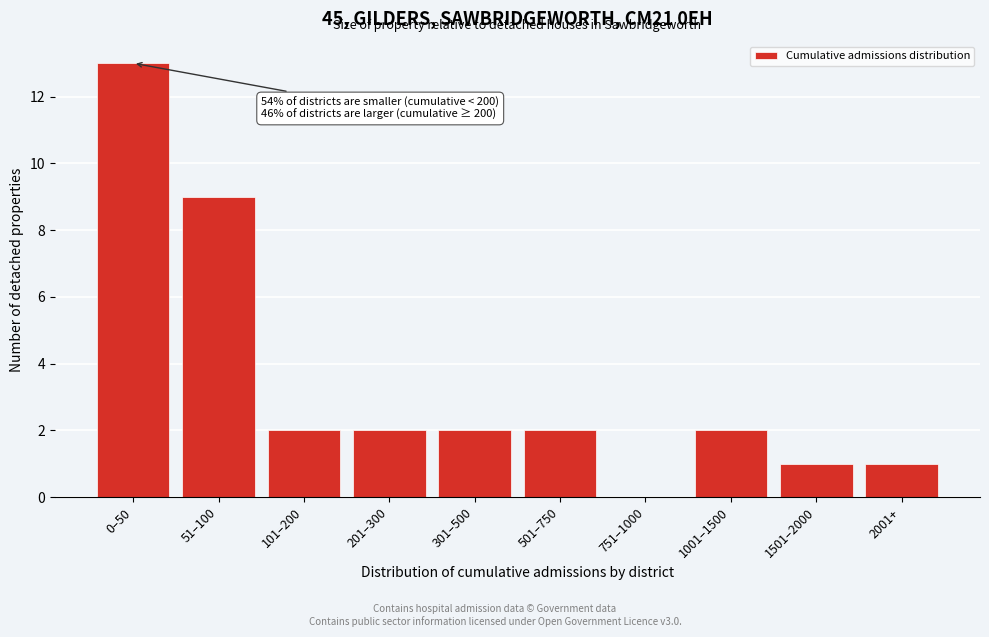

Reading right to left, extract all data points from this chart.

2001+=1	1501–2000=1	1001–1500=2	751–1000=0	501–750=2	301–500=2	201–300=2	101–200=2	51–100=9	0–50=13